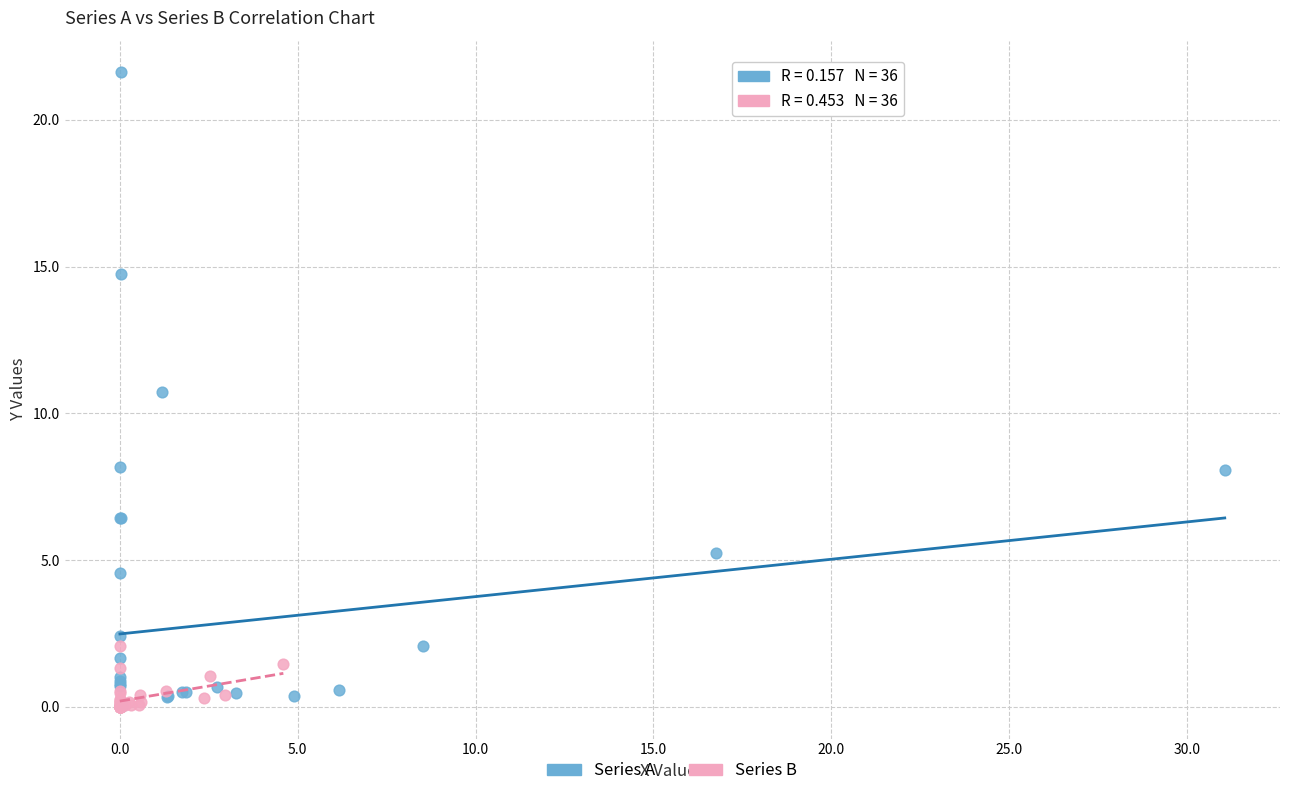

Which series contains the highest Y value?

Series A